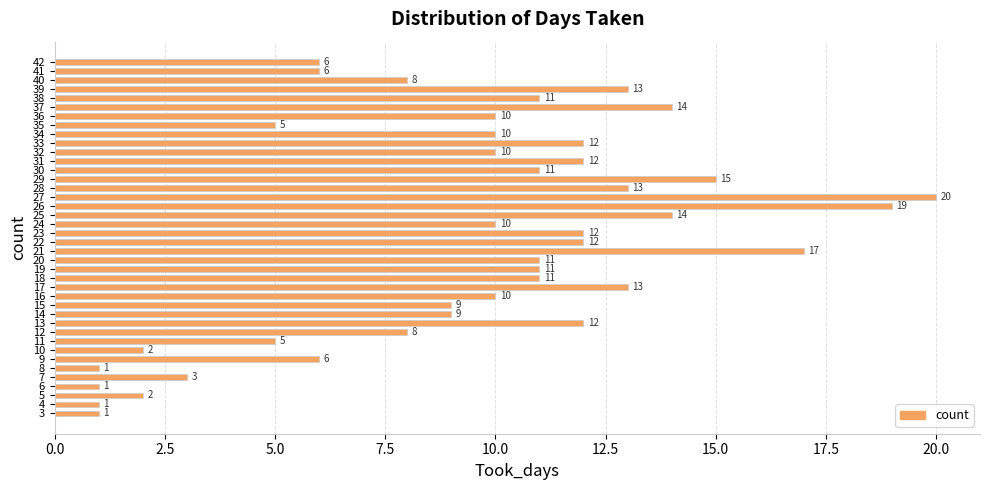

What is the maximum value shown in the chart?

20